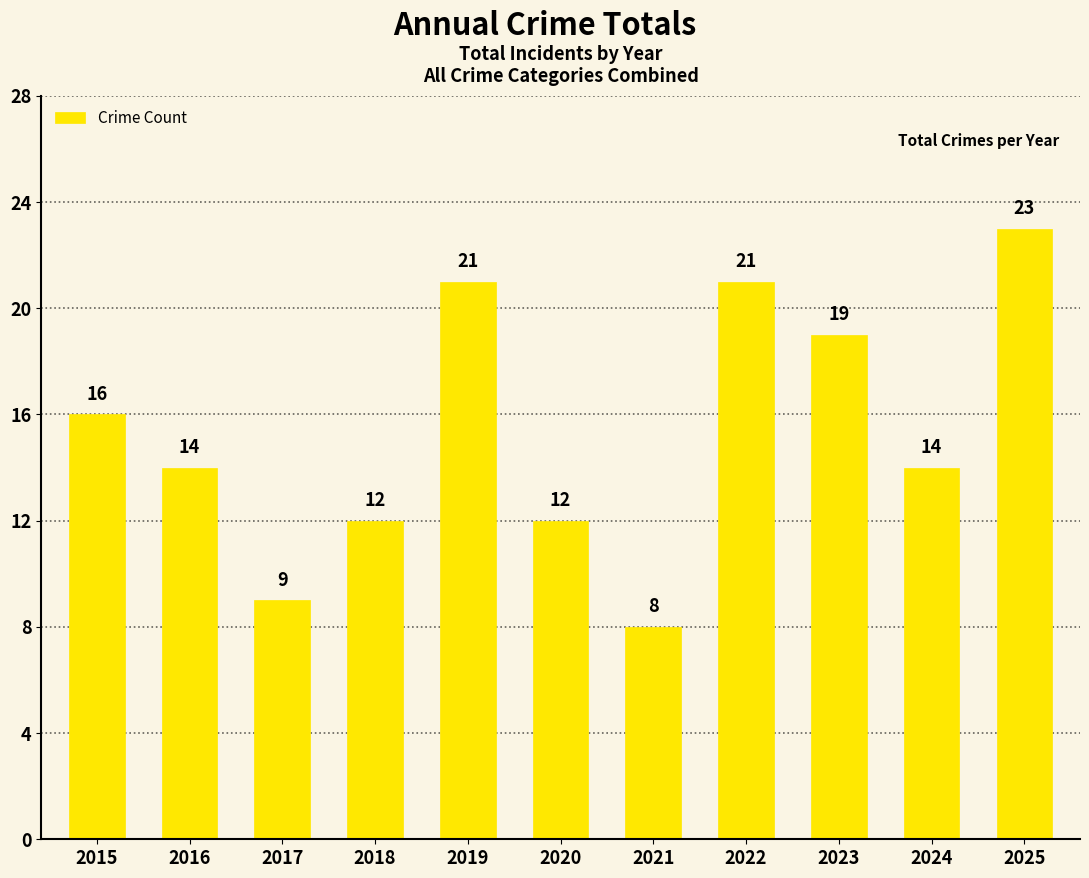

What is the ratio of the value at 2025 to the value at 2016?

1.6